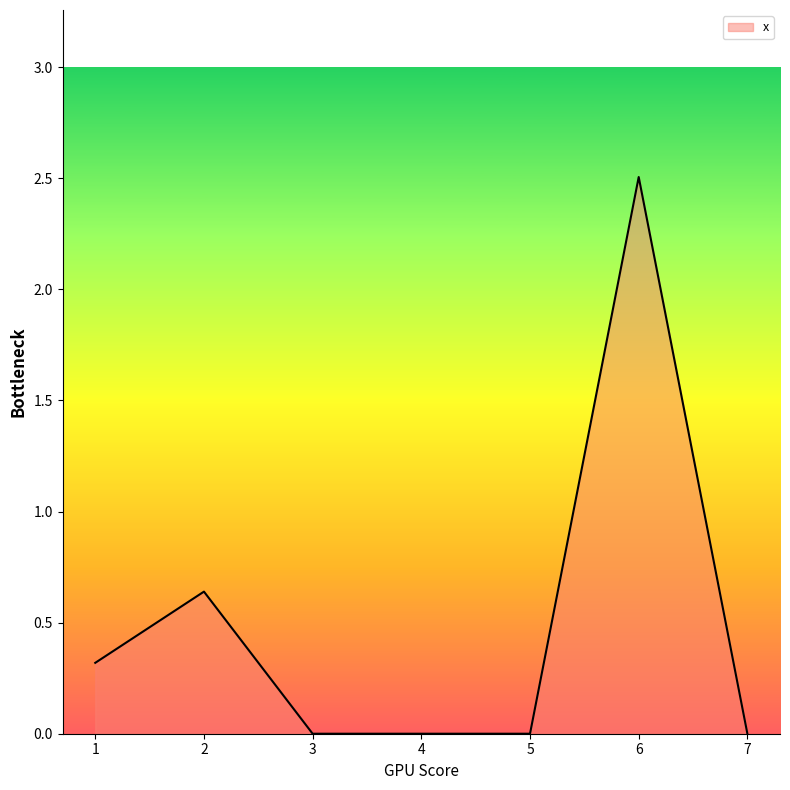

What is the greatest value displayed?

2.5